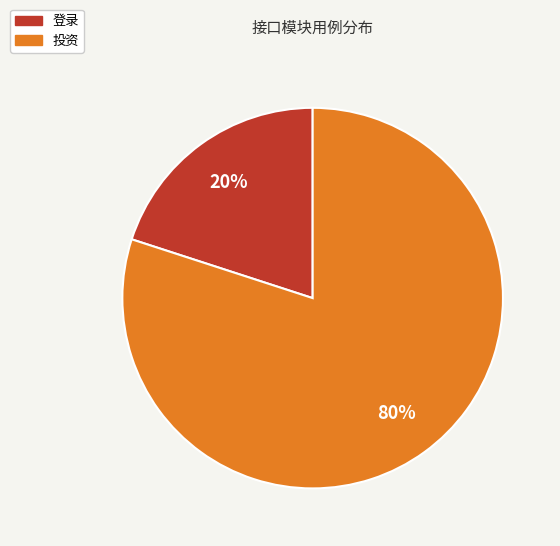

What is the ratio of the value at 投资 to the value at 登录?

4.0